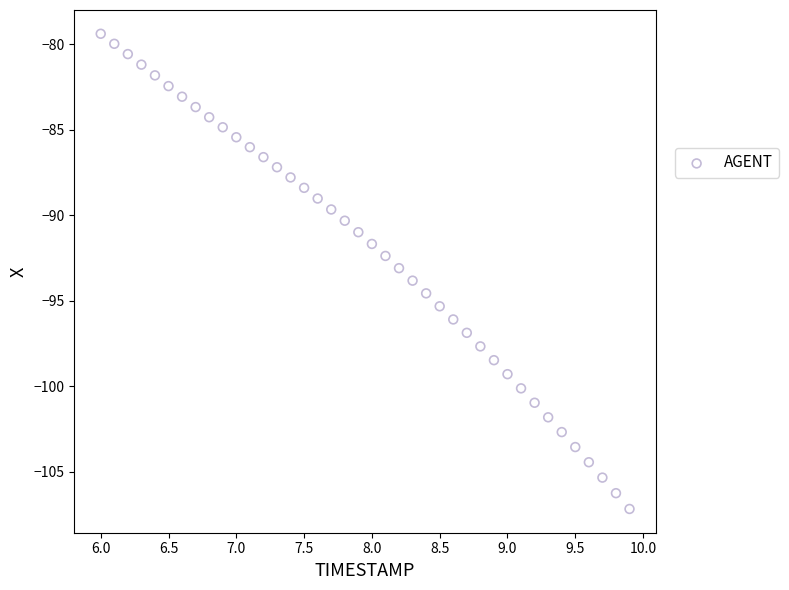

What is the range of Y values (max minus min)?

27.8